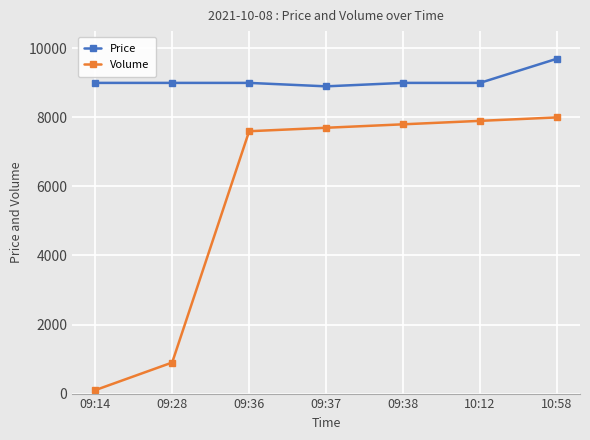

Reading left to right, transcribe all the data shown in this chart.

Price: 09:14=9000	09:28=9000	09:36=9000	09:37=8900	09:38=9000	10:12=9000	10:58=9700
Volume: 09:14=100	09:28=900	09:36=7600	09:37=7700	09:38=7800	10:12=7900	10:58=8000